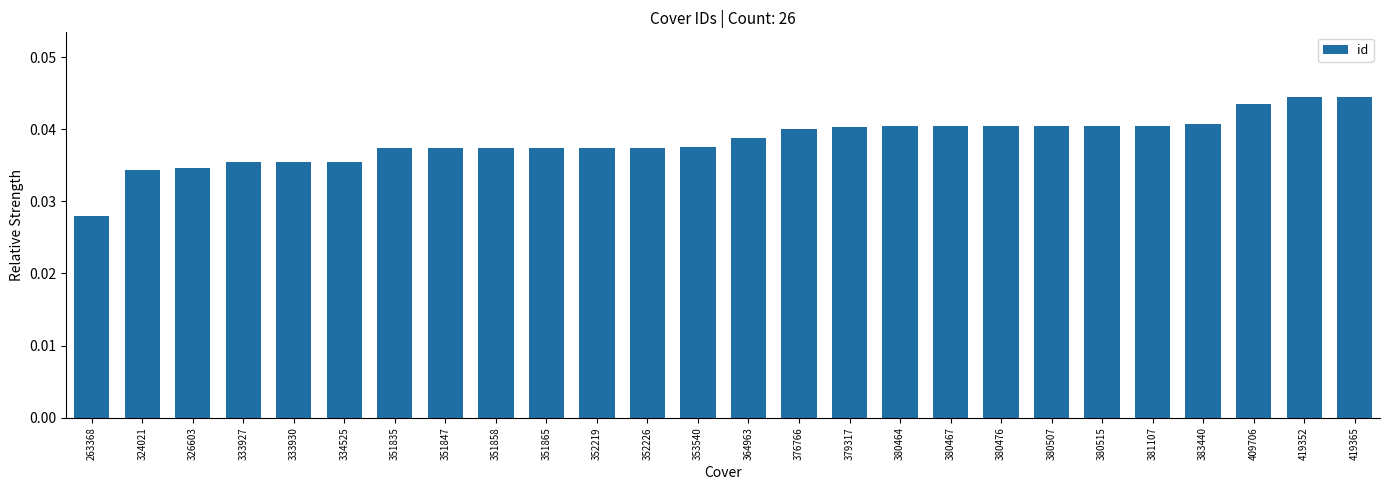

How many values are between 0 and 1?

26